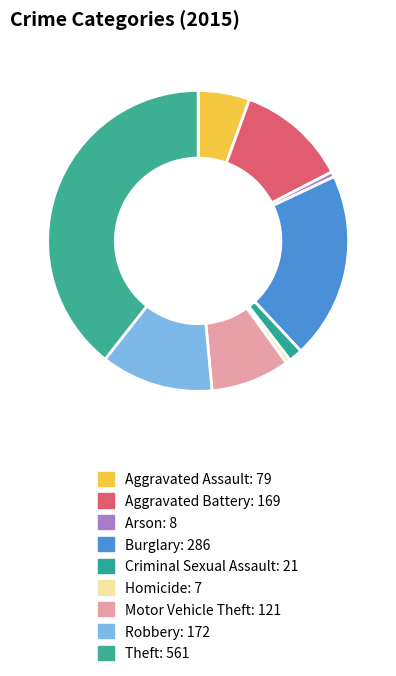

True or false: Criminal Sexual Assault accounts for 9% of the total.

False